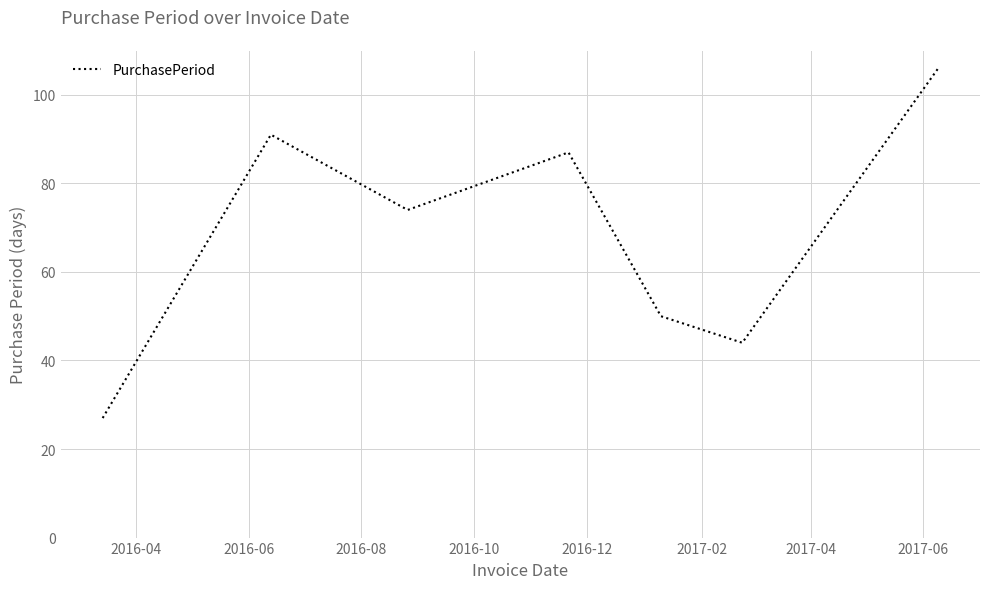

Is this an area chart (filled region under the line)?

No